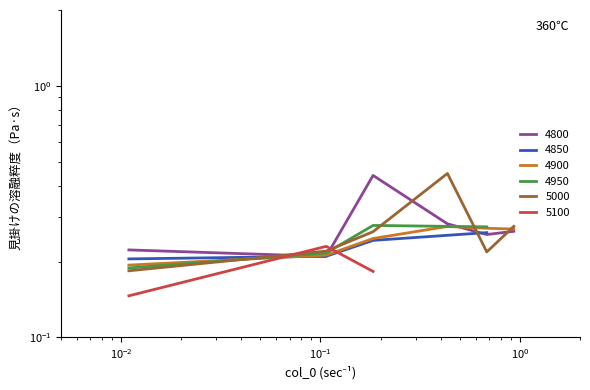

Which series ends up on top after the final intersection of 5000 and 4800?

5000